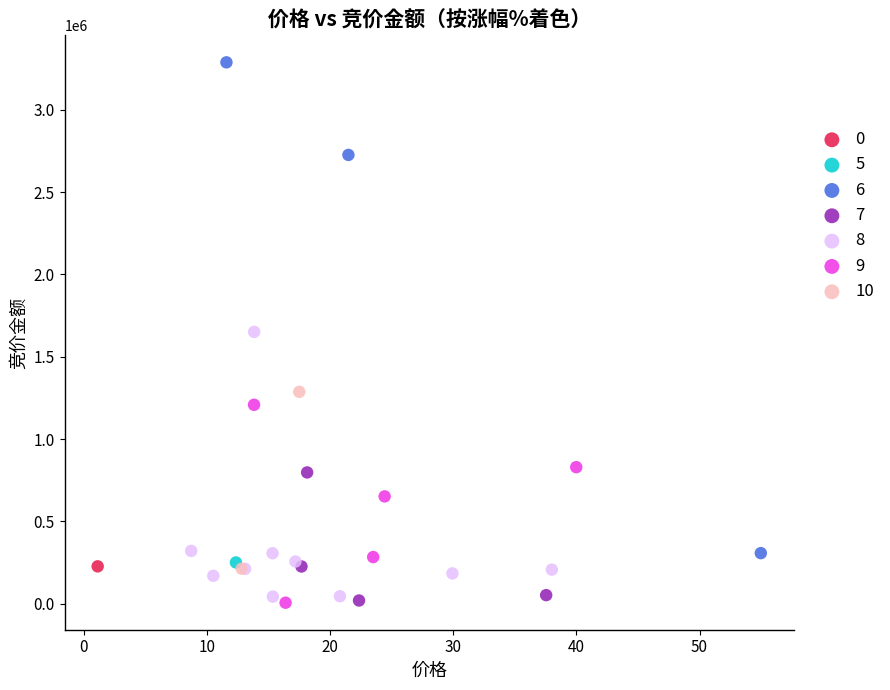

What are all the series names shown in the legend?

0, 5, 6, 7, 8, 9, 10